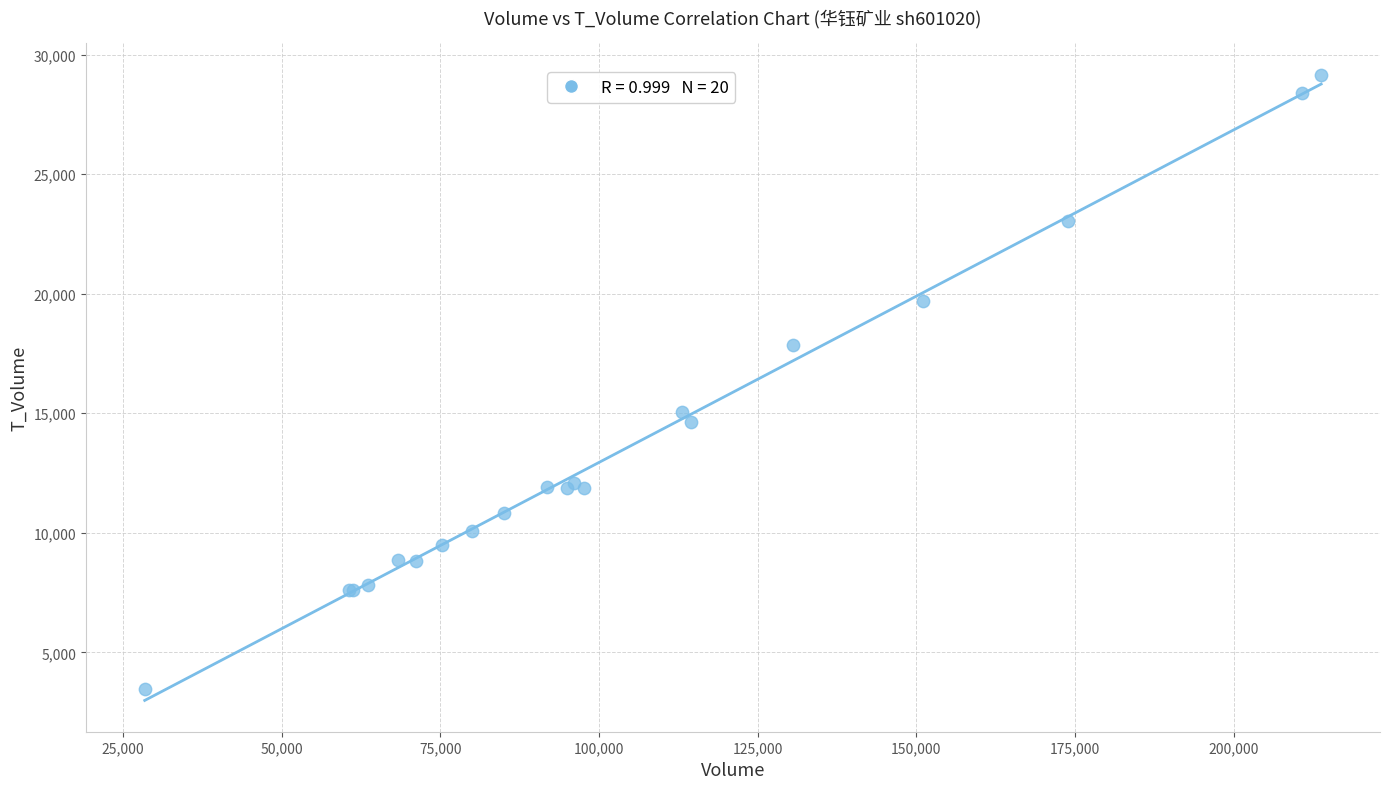

What Y value in the scatter plot is closest to 16313?

15071